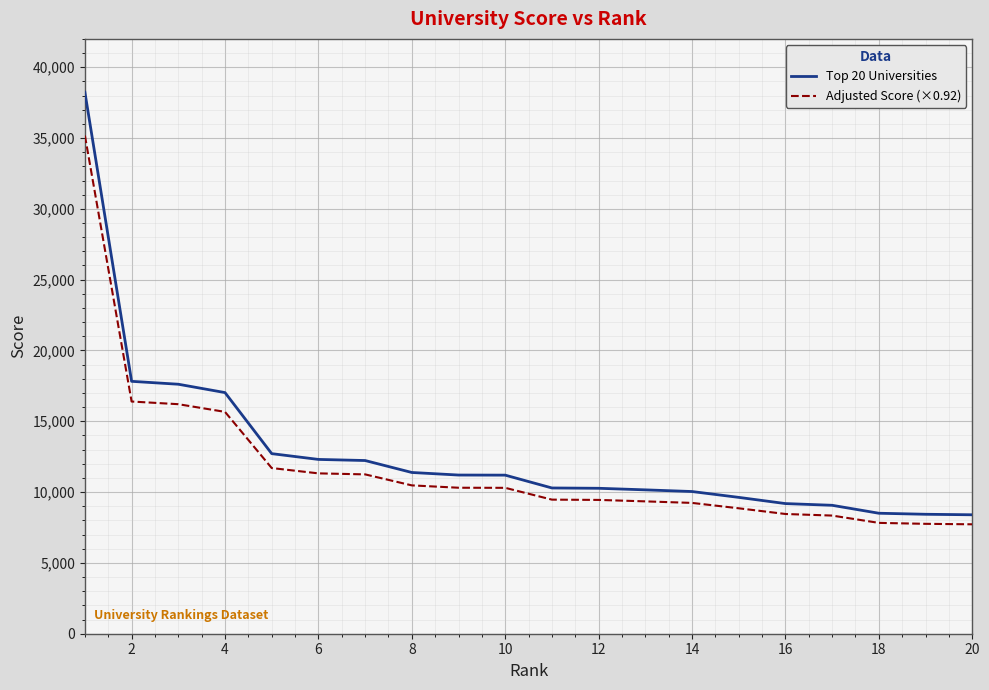

List the series in order of their peak value, highest first.

Top 20 Universities, Adjusted Score (×0.92)